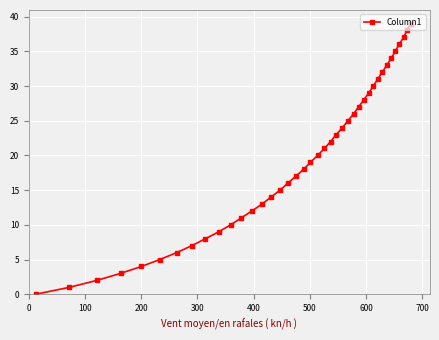

Count the number of categories in the chart.

40